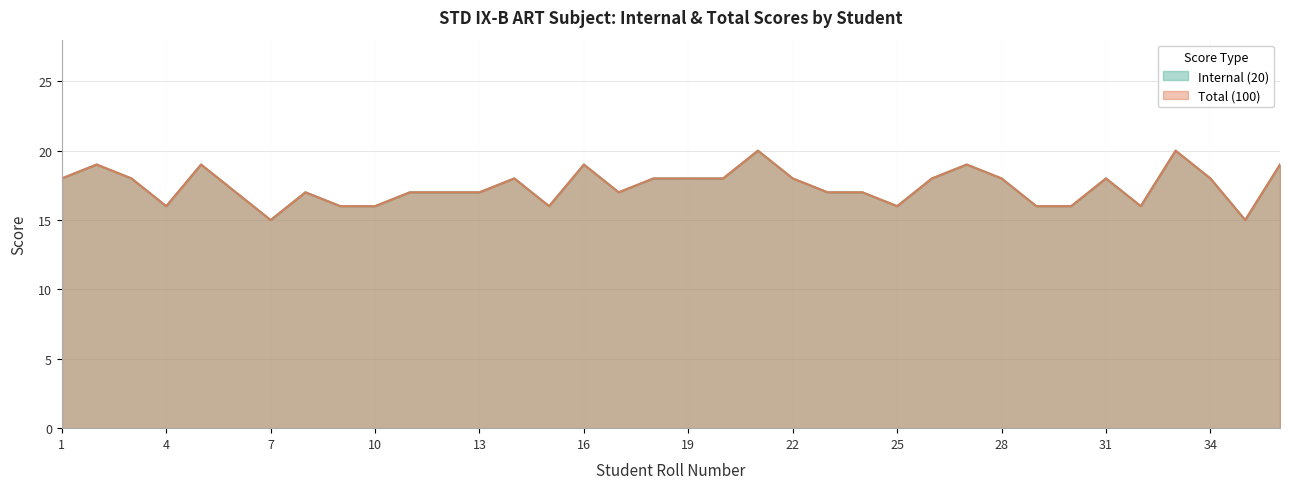

What is the highest value of the Total (100) series?

20